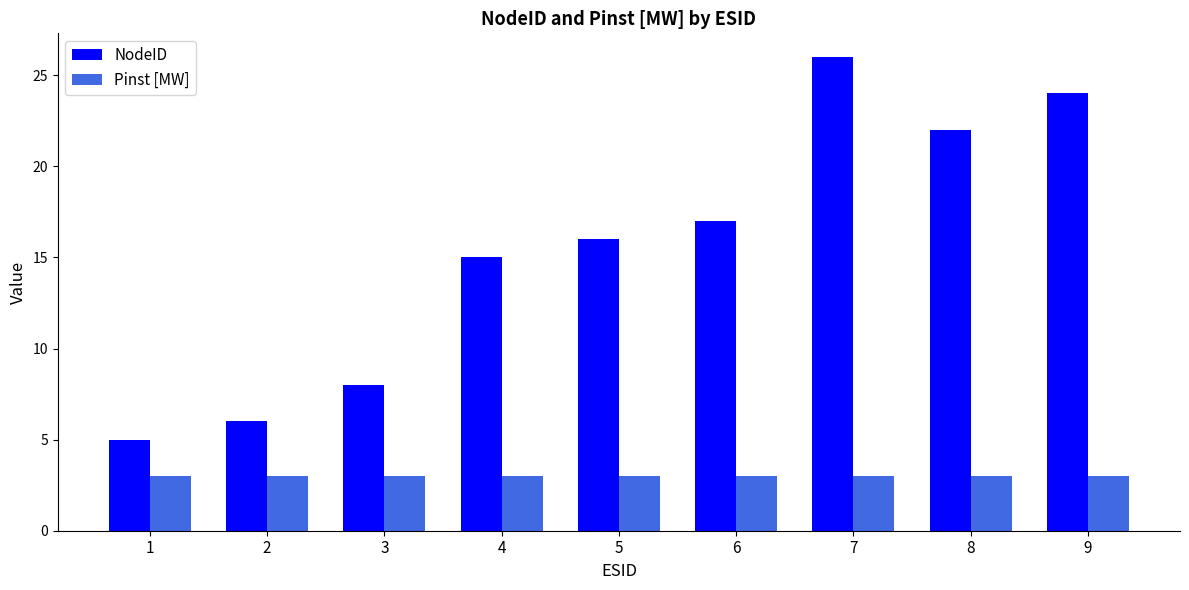

True or false: Pinst [MW] has a value of 1 at 3.

False